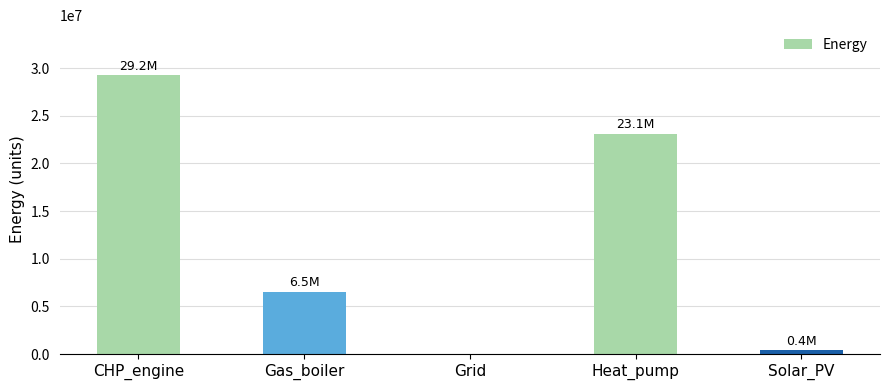

How many values are above zero?

4